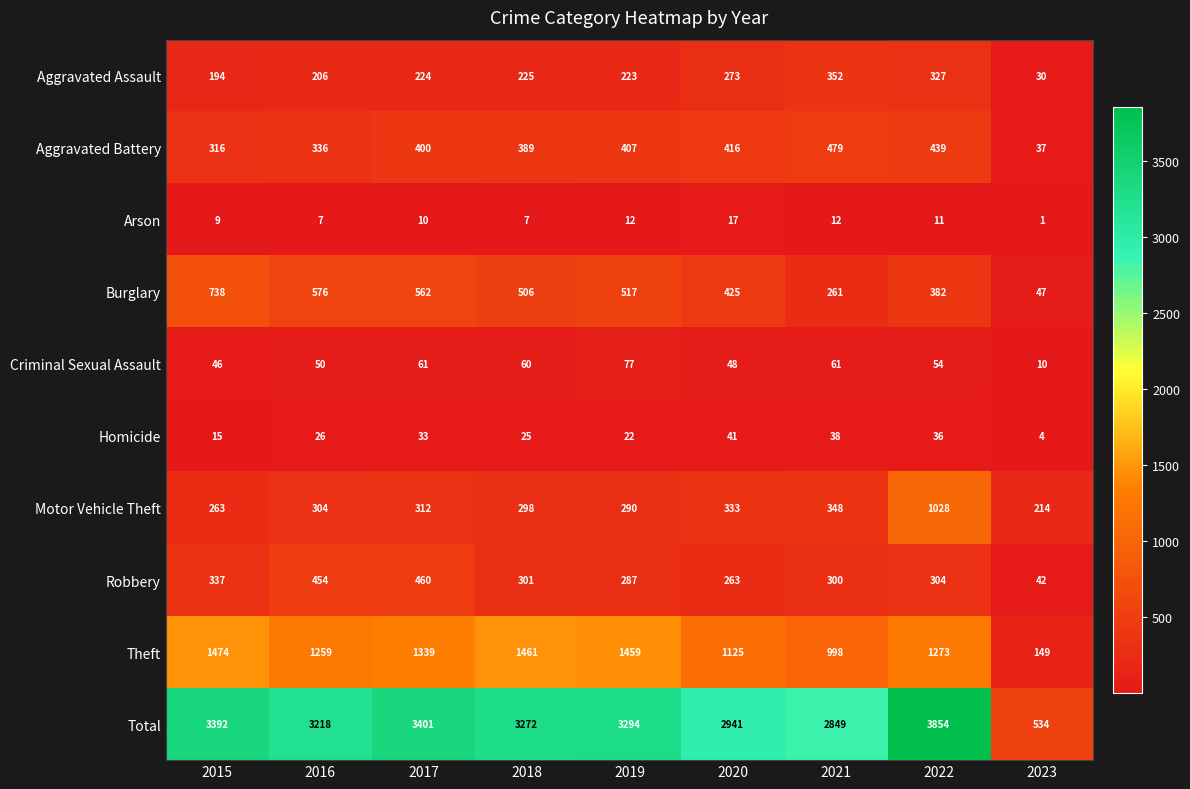

What is the difference between the highest and lowest values at 2022?

3843